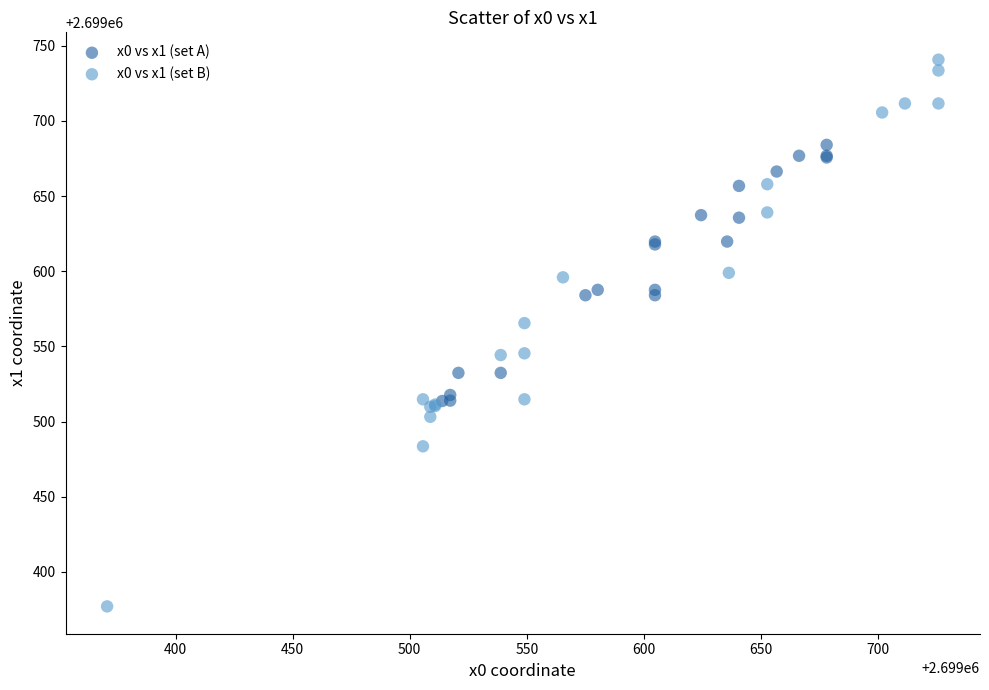

Which series reaches the maximum Y coordinate?

x0 vs x1 (set B)